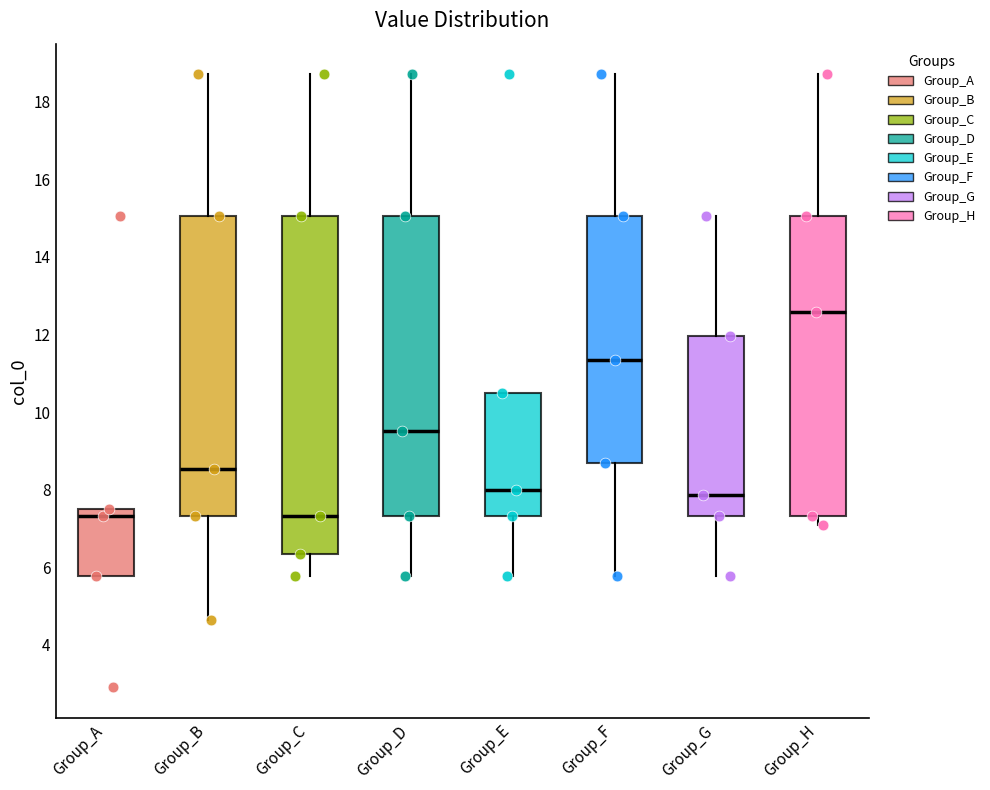

Where does the median line of the box for Group_D sit on the y-axis? The values are not printed on the chart, so give them approximately, as read against the axis.

9.6